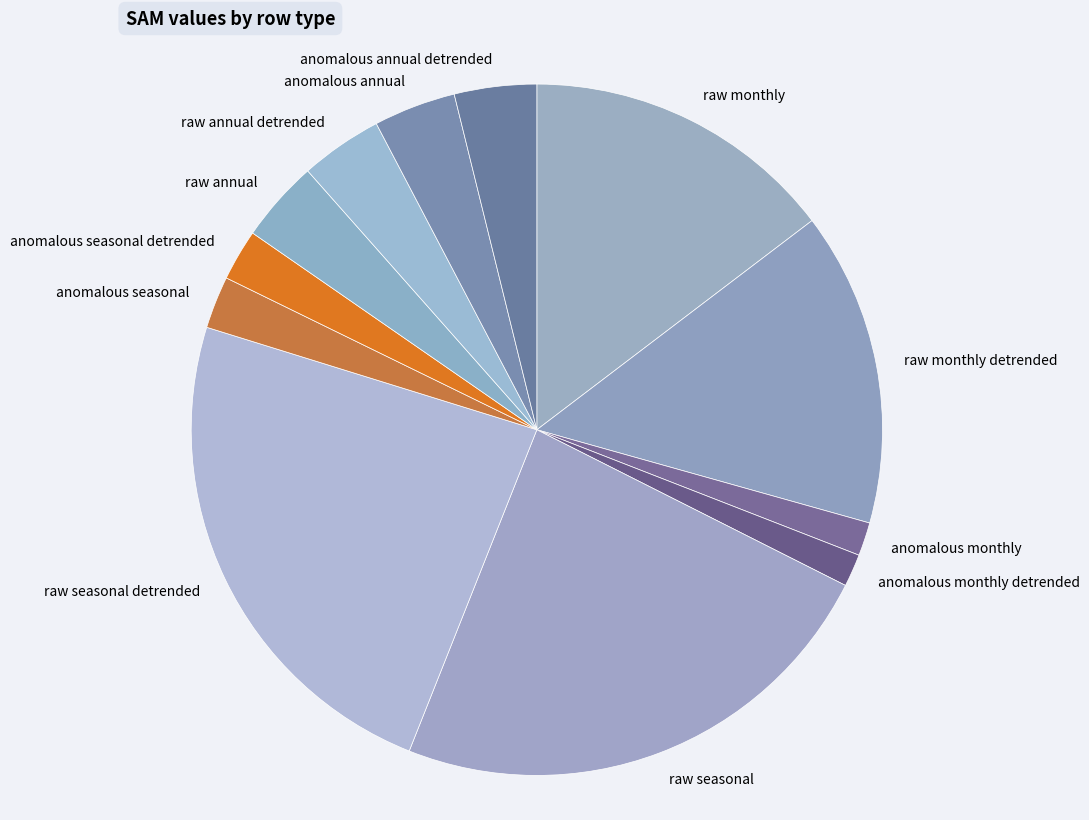

Do raw seasonal detrended and raw annual together represent more than half of the pie?

No